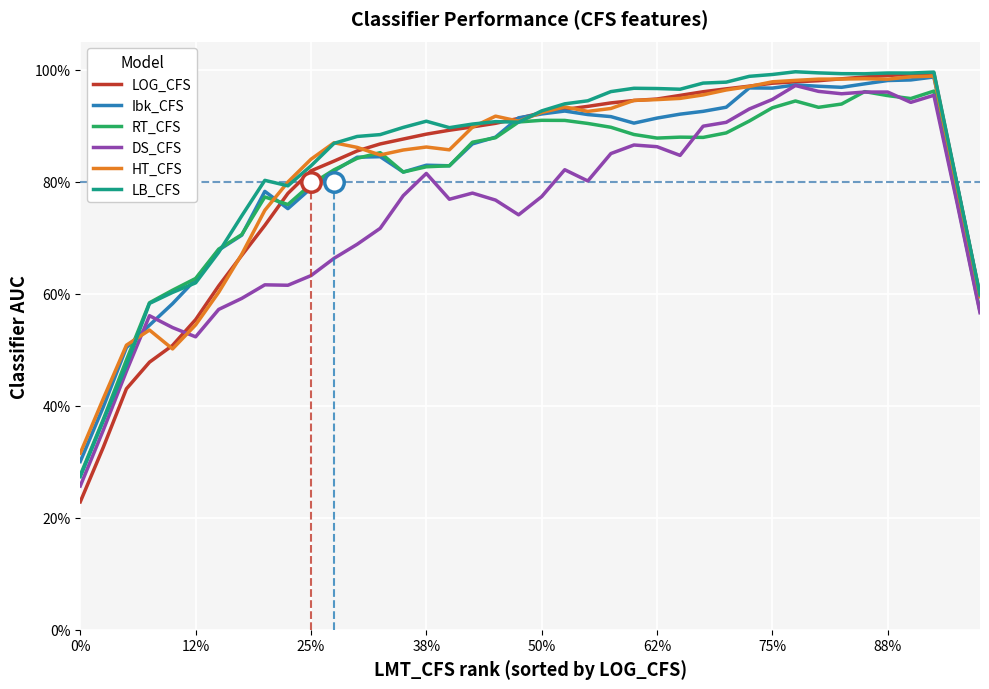

Does the chart display data point markers on the line(s)?

No